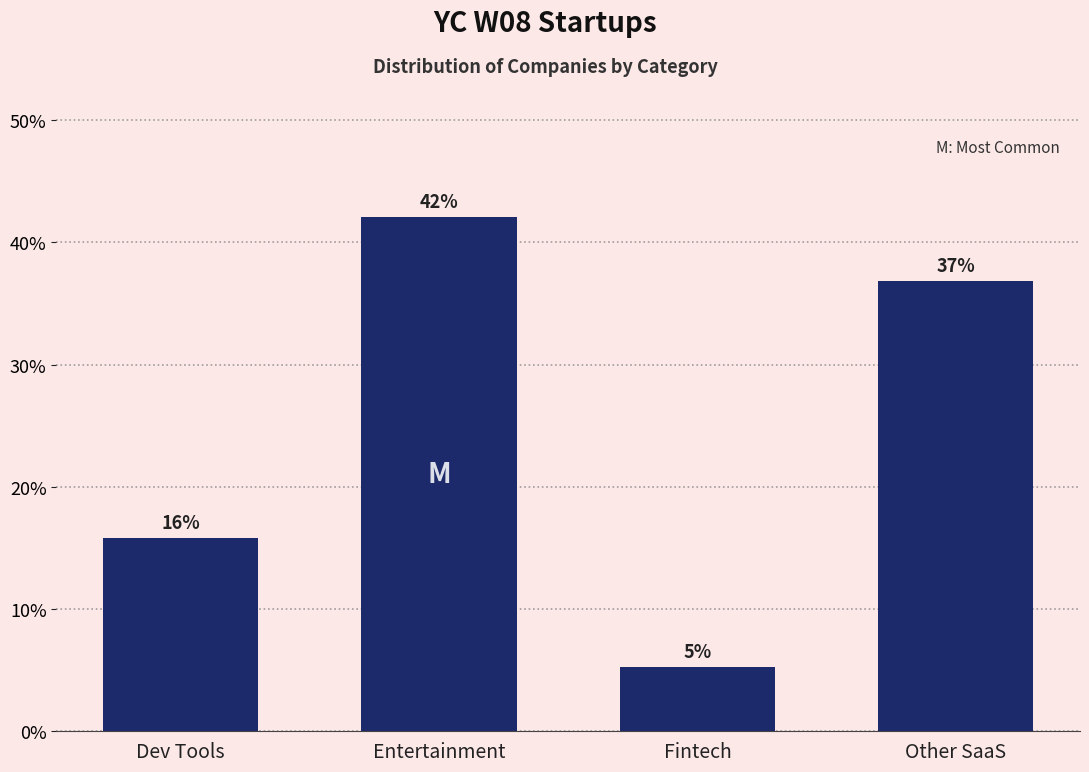

True or false: the data shows 36.8 at Other SaaS.

True